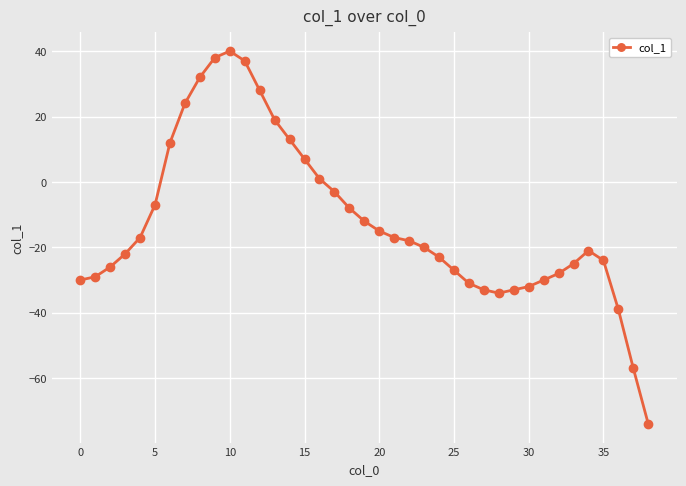

True or false: there are more than 1 points higher than both neighbors.

True